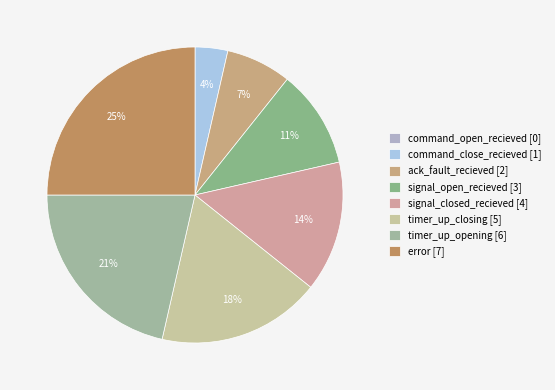

Approximately how many times larger is the value at error compared to timer_up_opening?

1.2